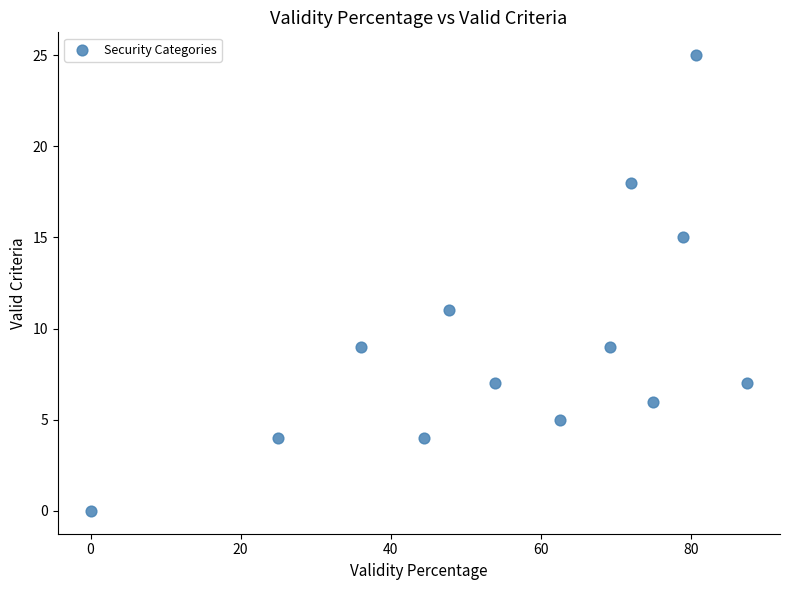

What is the range of Y values (max minus min)?

25